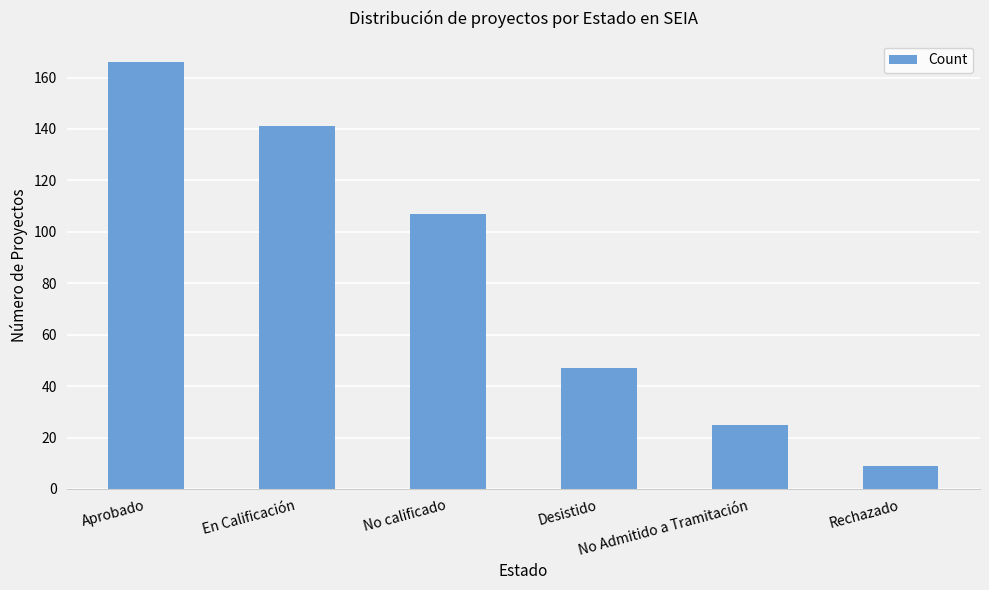

Is it true that the value at En Calificación is 86?

False